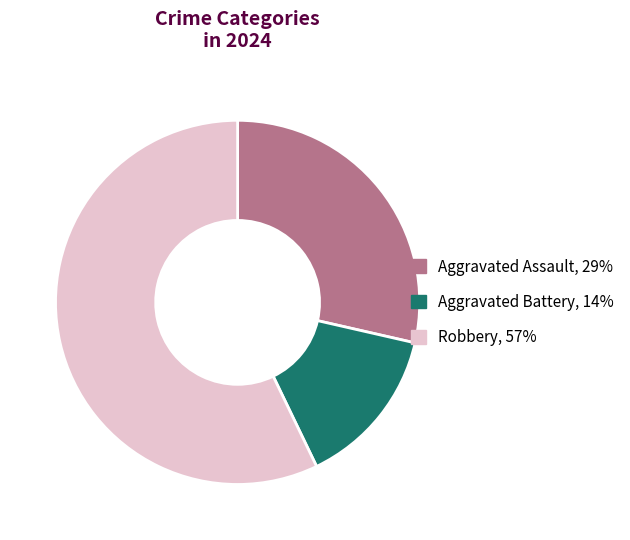

What is the smallest slice in the pie chart?

Aggravated Battery